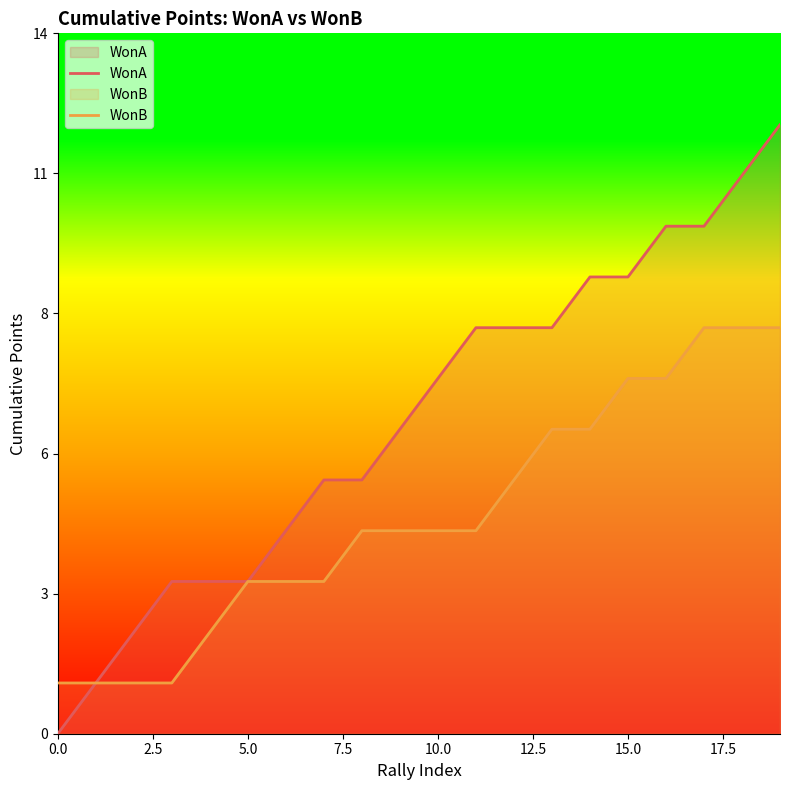

Which series has the widest spread of values?

WonA